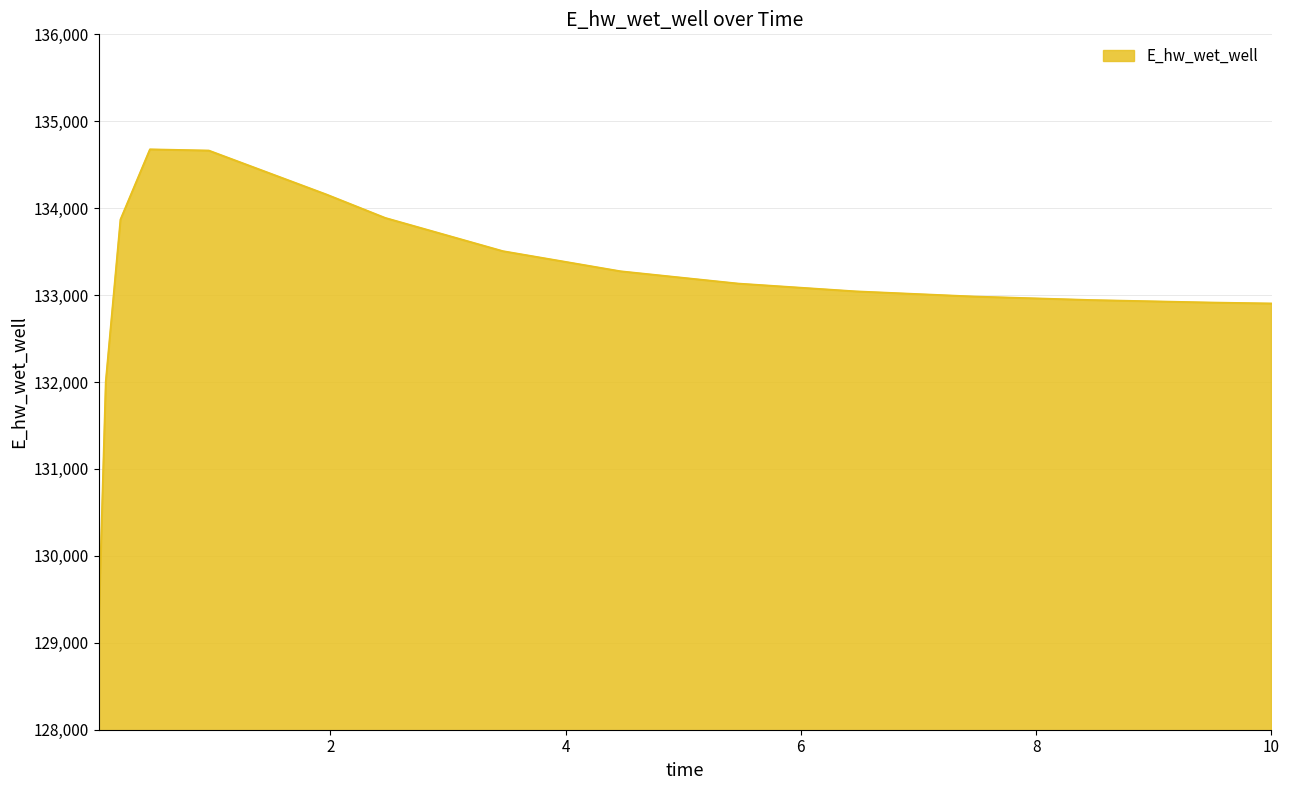

What is the minimum value shown in the chart?

129088.0